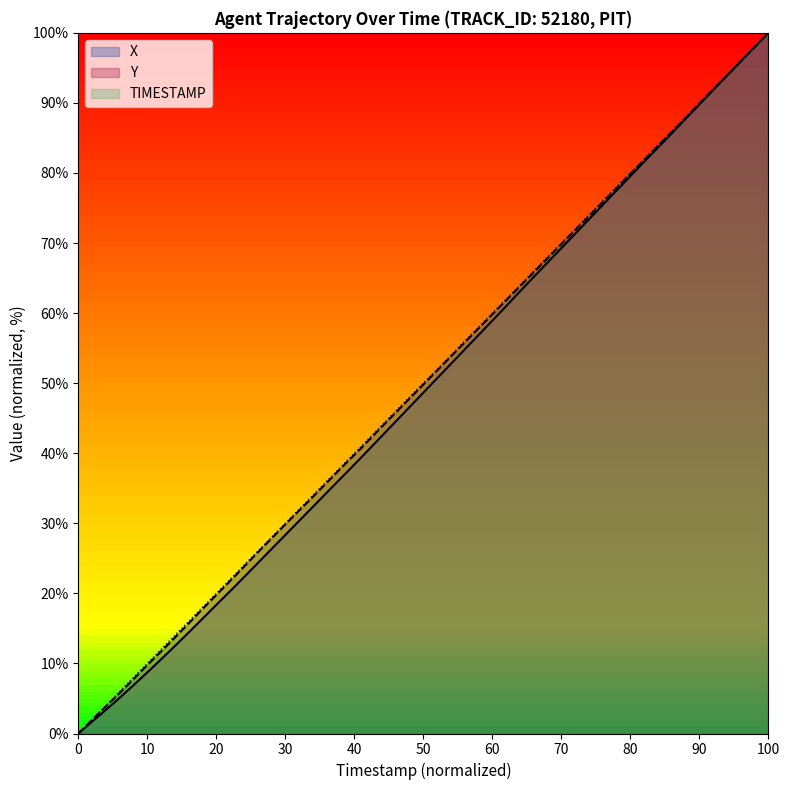

True or false: X and Y intersect in this chart.

True